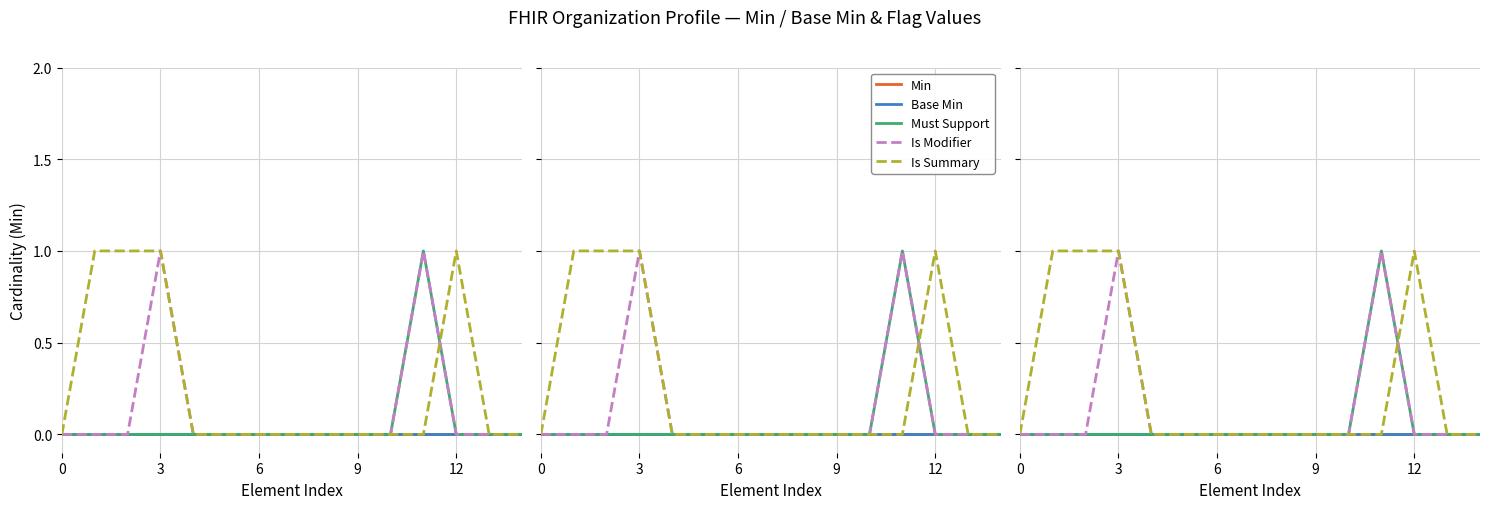

Is this an area chart (filled region under the line)?

No